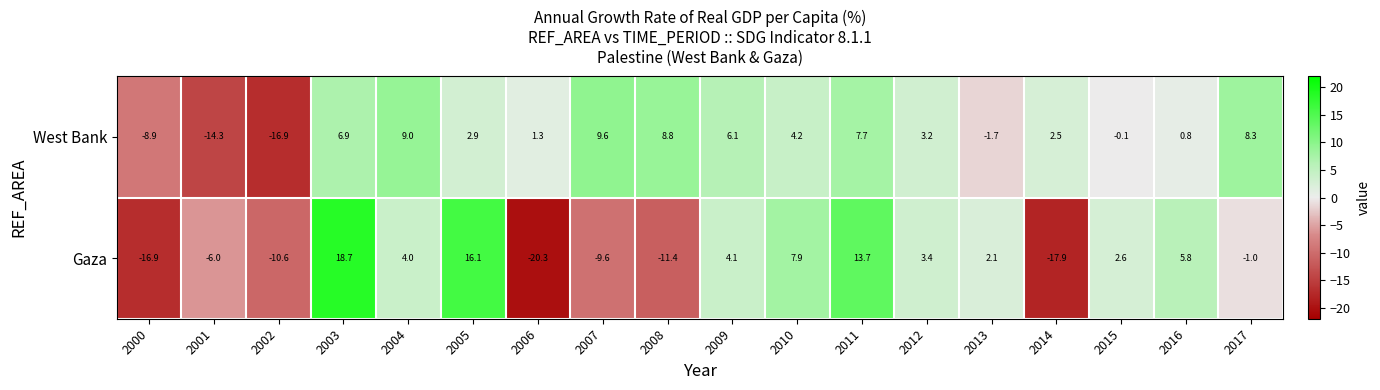

Where is Gaza nearest to the value 0?

2017